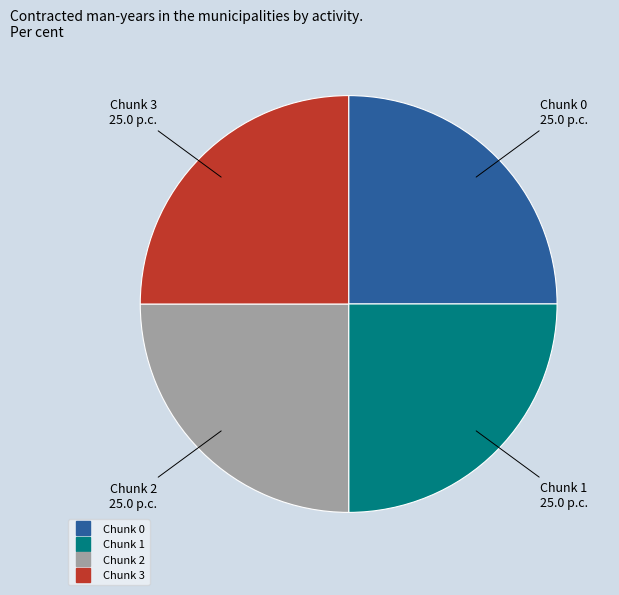

How many slices are in this pie chart?

4